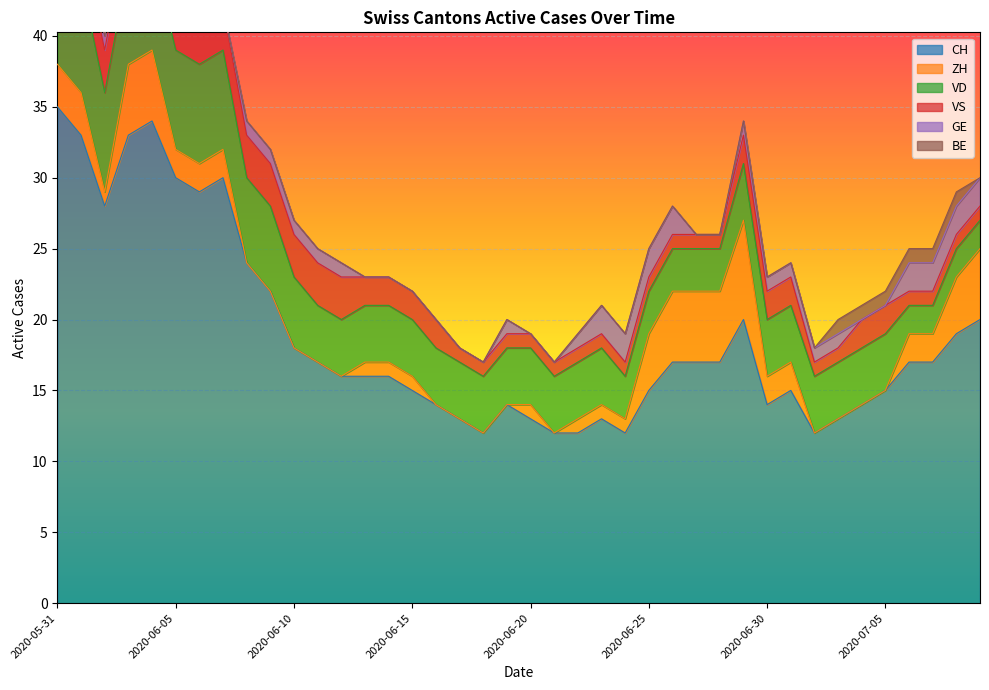

At which label does ZH first exceed 1?

2020-05-31